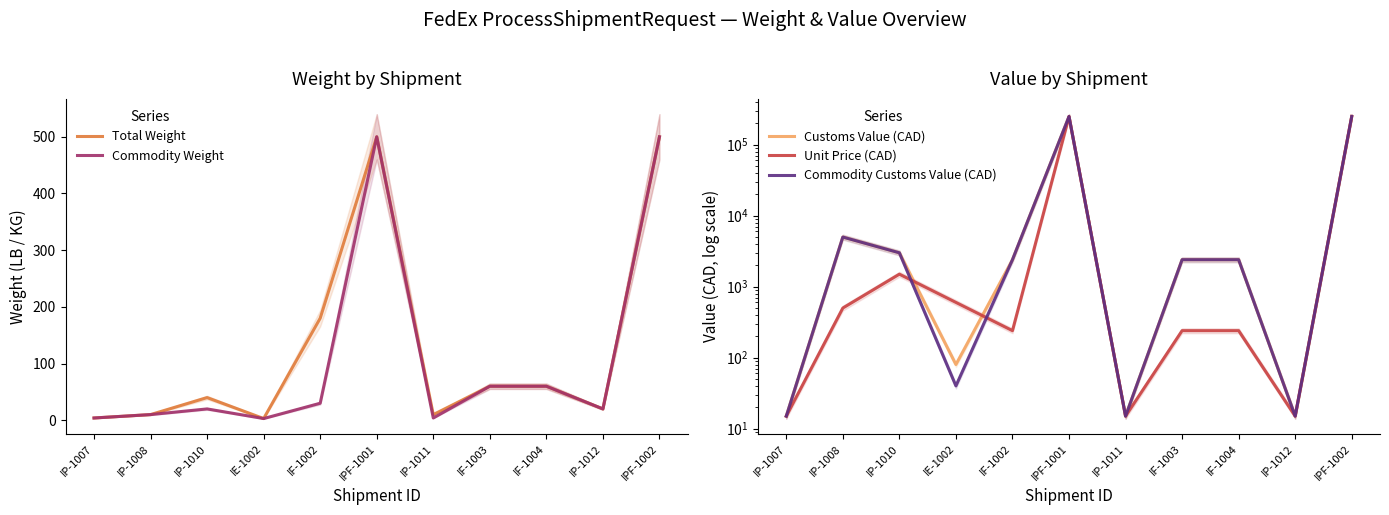

At which label does Customs Value (CAD) reach its minimum?

IP-1007